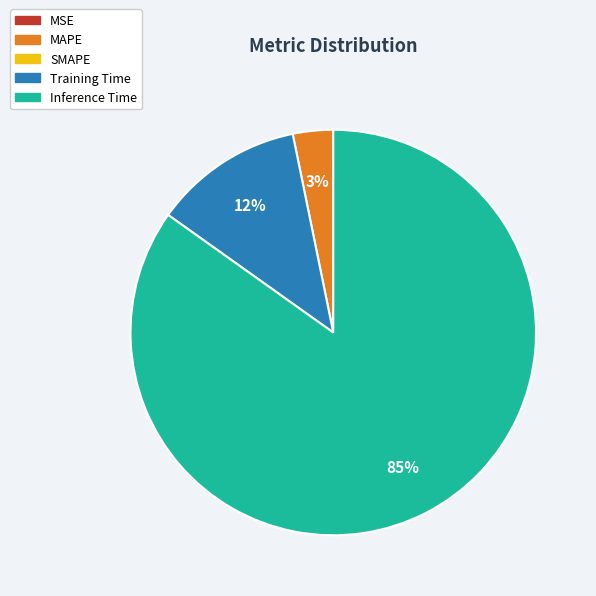

To the nearest percent, what is the average slice percentage?

25%